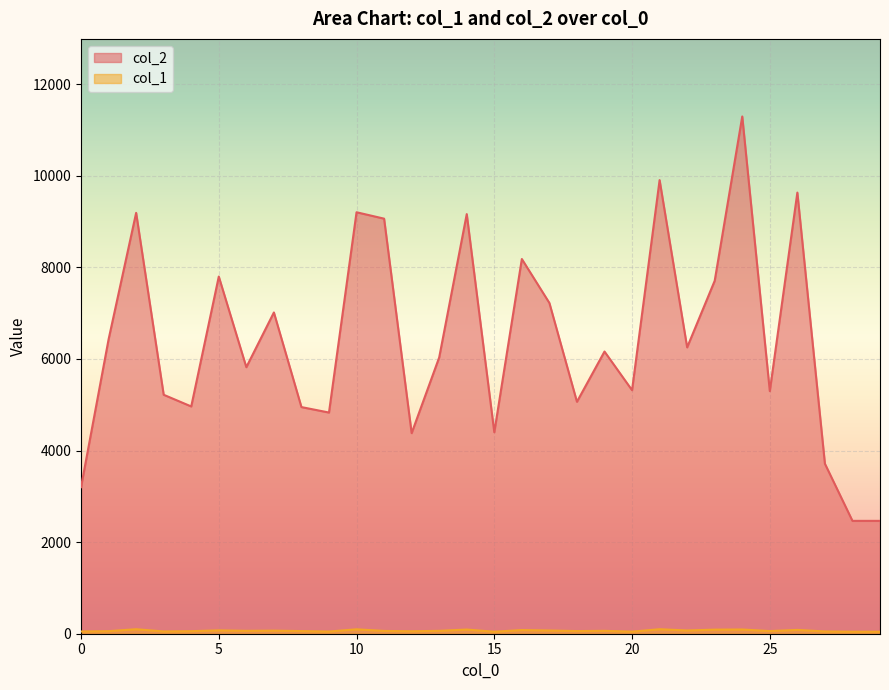

Where is col_2 nearest to the value 6878?

7